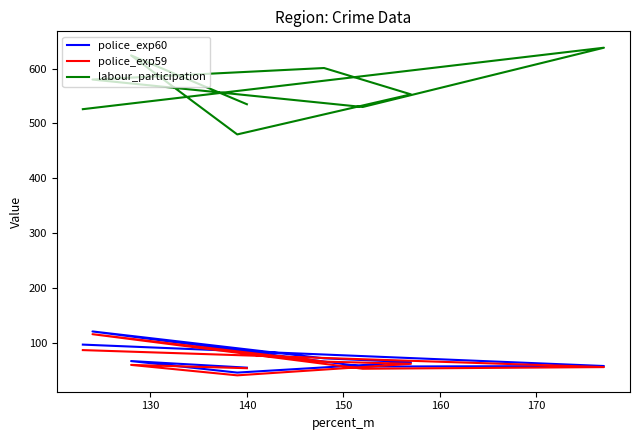

What is the total value across all series at 140?

640